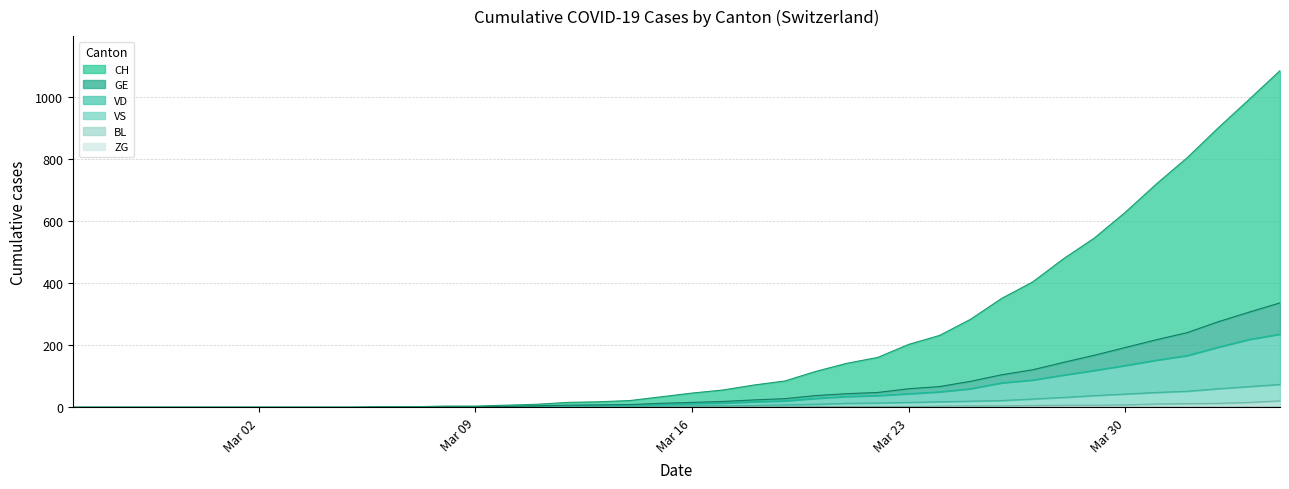

Where does the GE series first go above 16?

2020-03-17